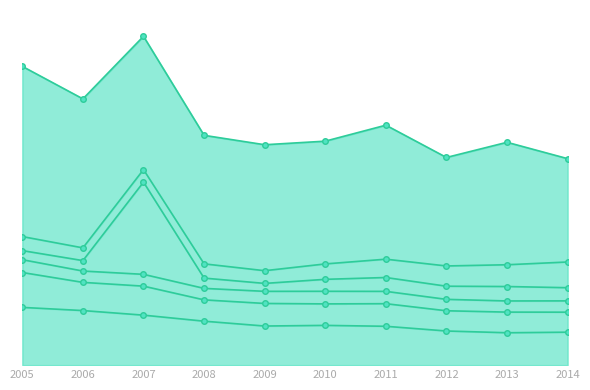

Is the value of 양식집 at 2011 greater than the value of 일식집 at 2012?

No